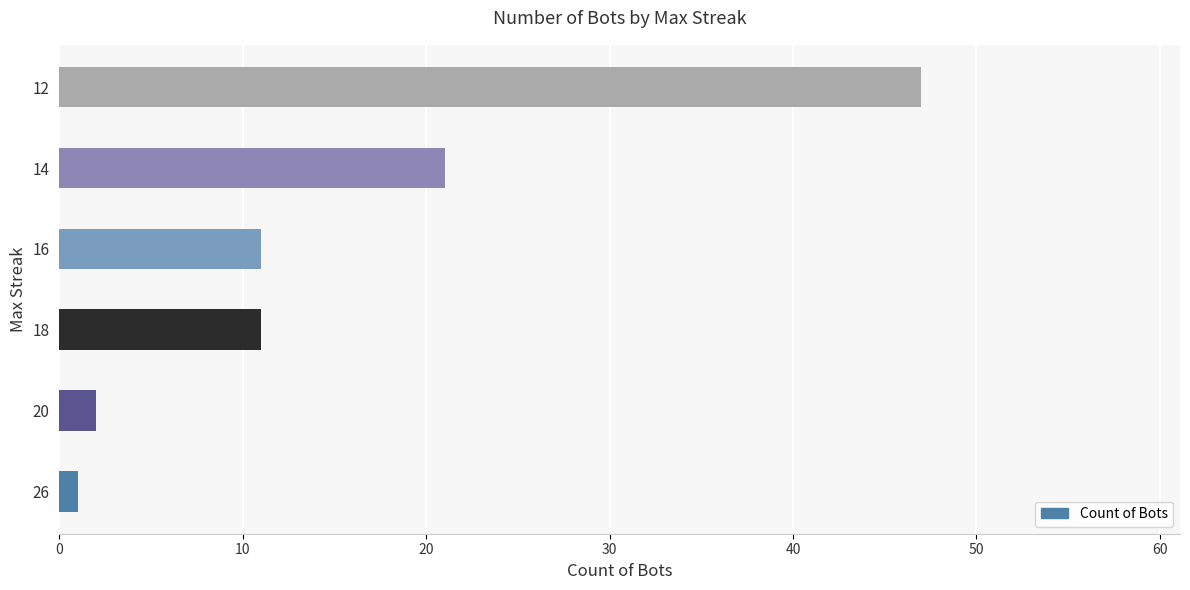

How many bars are there in total?

6